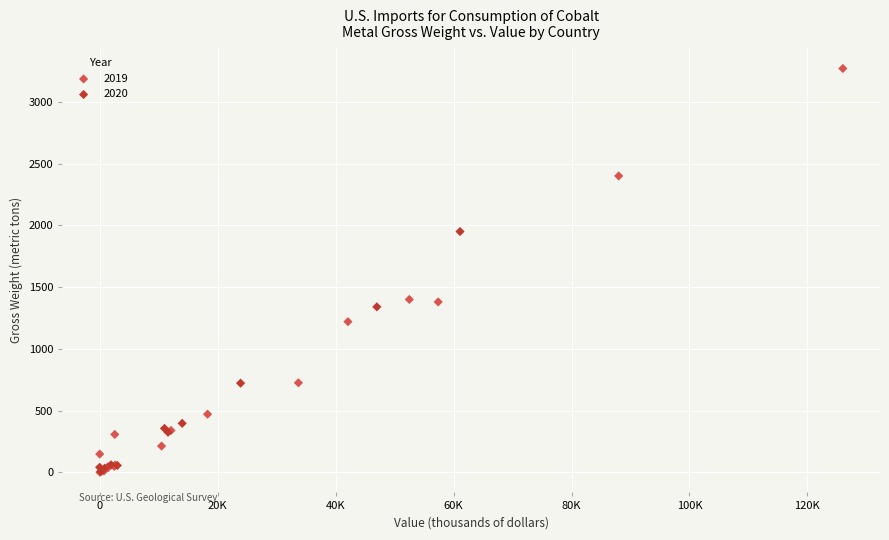

Which series reaches the maximum Y coordinate?

2019